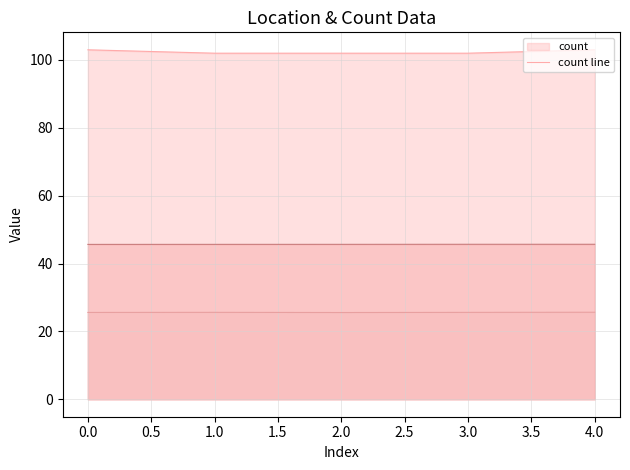

The count line series shows 22 at 4.0. True or false?

False